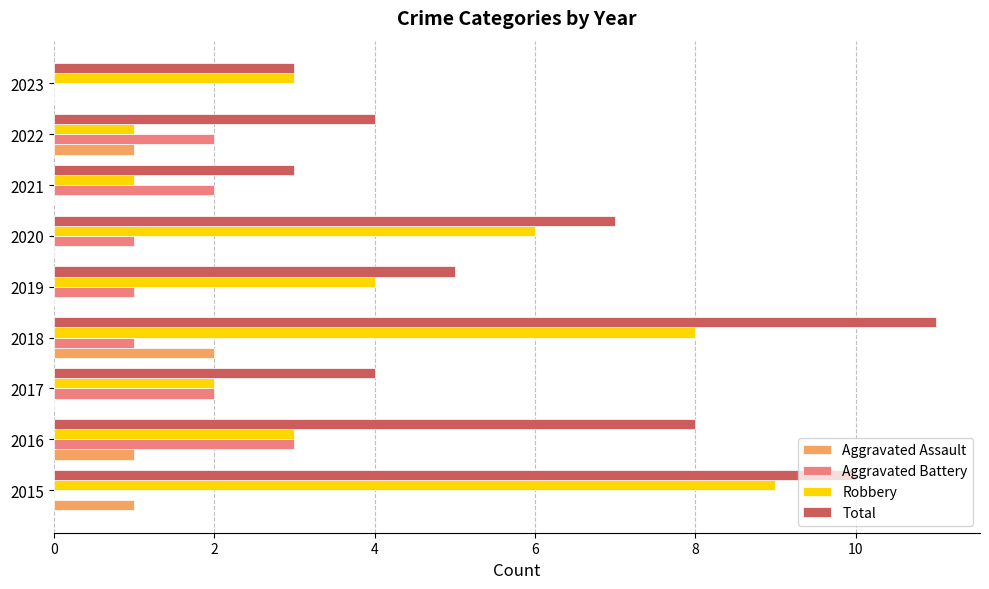

Is it true that Total equals 1 at 2017?

False